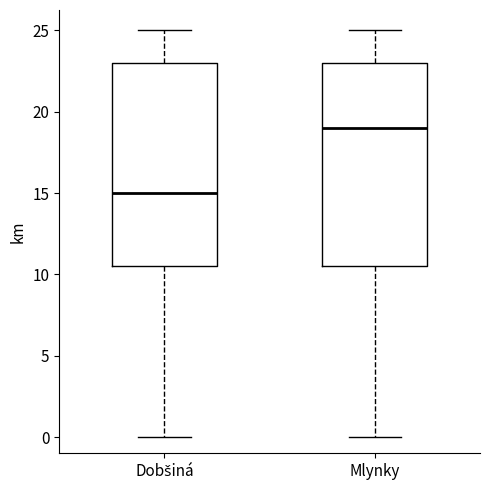

Reading left to right, read every box against the y-axis: the position of its median line, the range the box covers, and the ends of its whiskers. The values are not printed on the chart, so give them approximately, as read against the axis.

Dobšiná: median 15.0, box 10.5 to 23.0, whiskers 0.0 to 25.0
Mlynky: median 19.0, box 10.5 to 23.0, whiskers 0.0 to 25.0